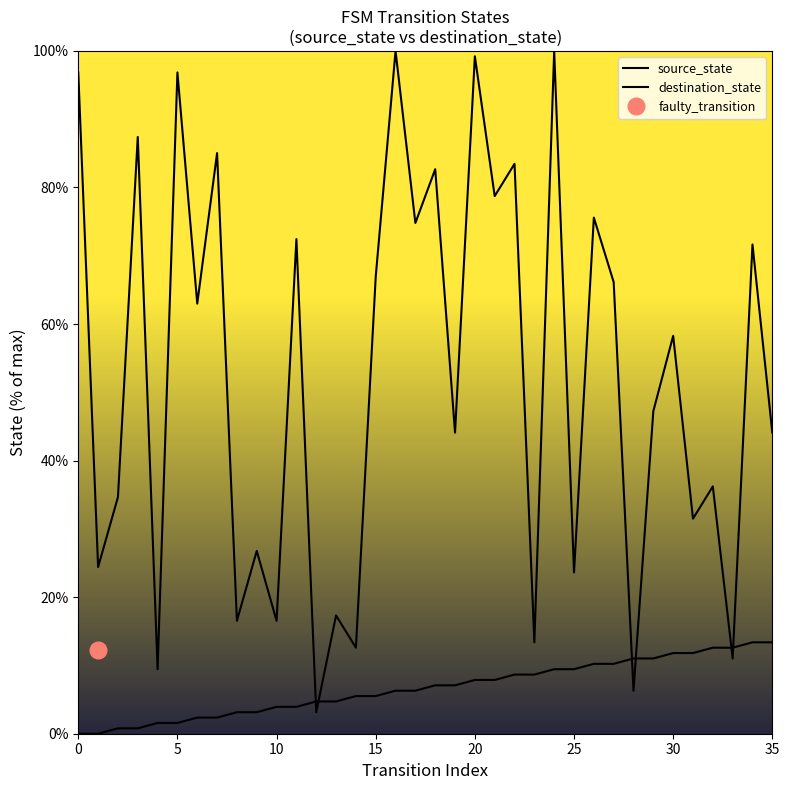

Between 23 and 16, which is larger?

23